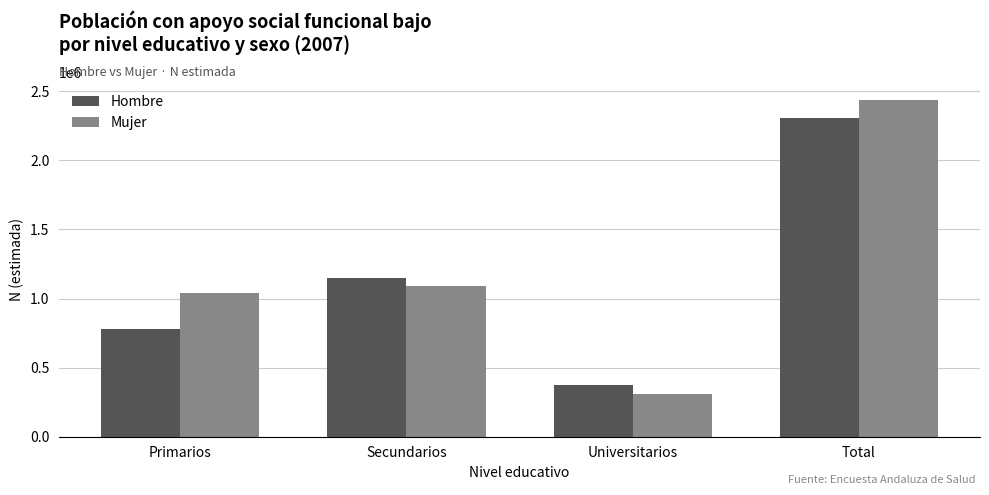

Which series changed the most between Secundarios and Total?

Mujer